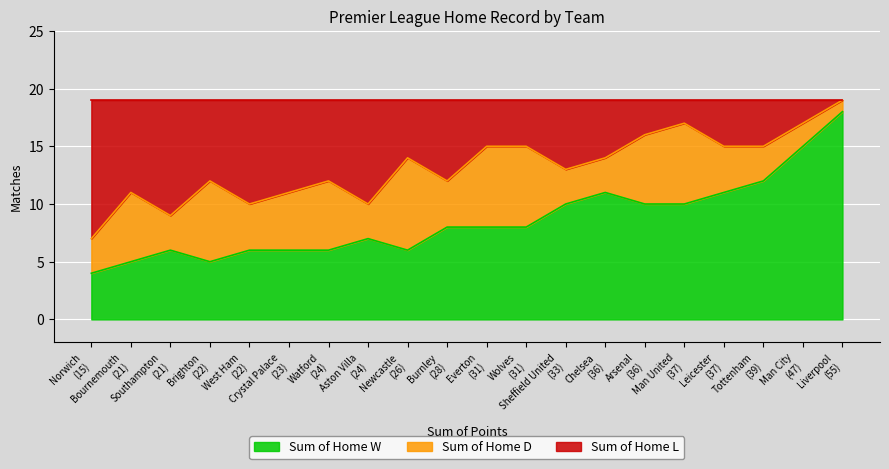

Rank the series by their maximum value, from highest to lowest.

Sum of Home W, Sum of Home L, Sum of Home D